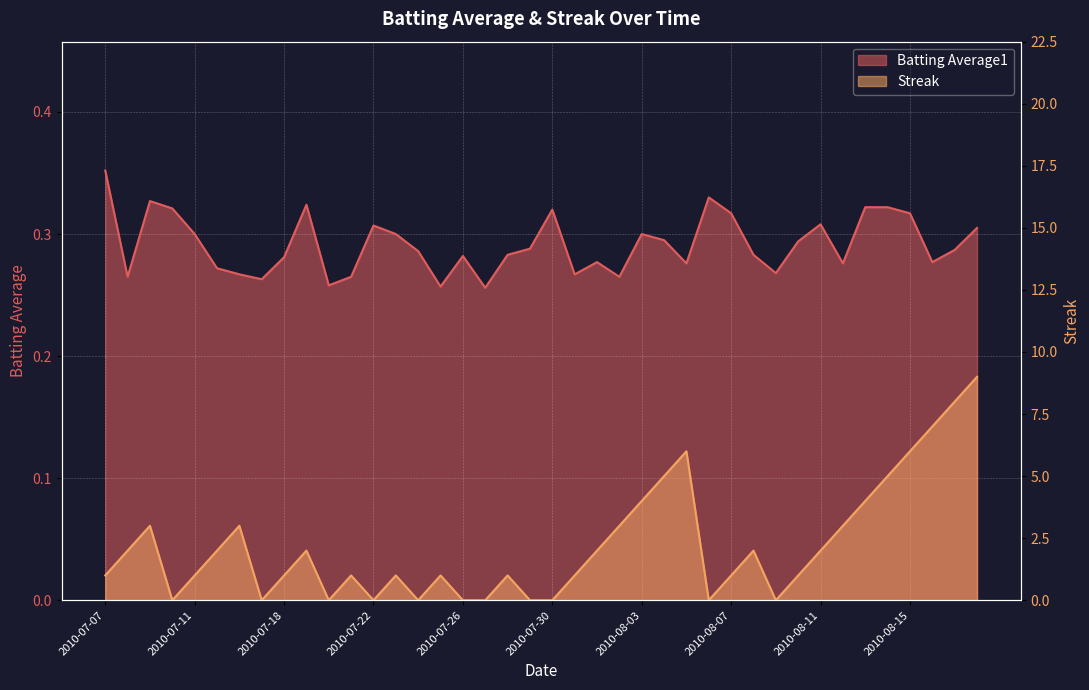

Is the value of Batting Average1 at 2010-07-18 greater than the value of Streak at 2010-07-26?

Yes